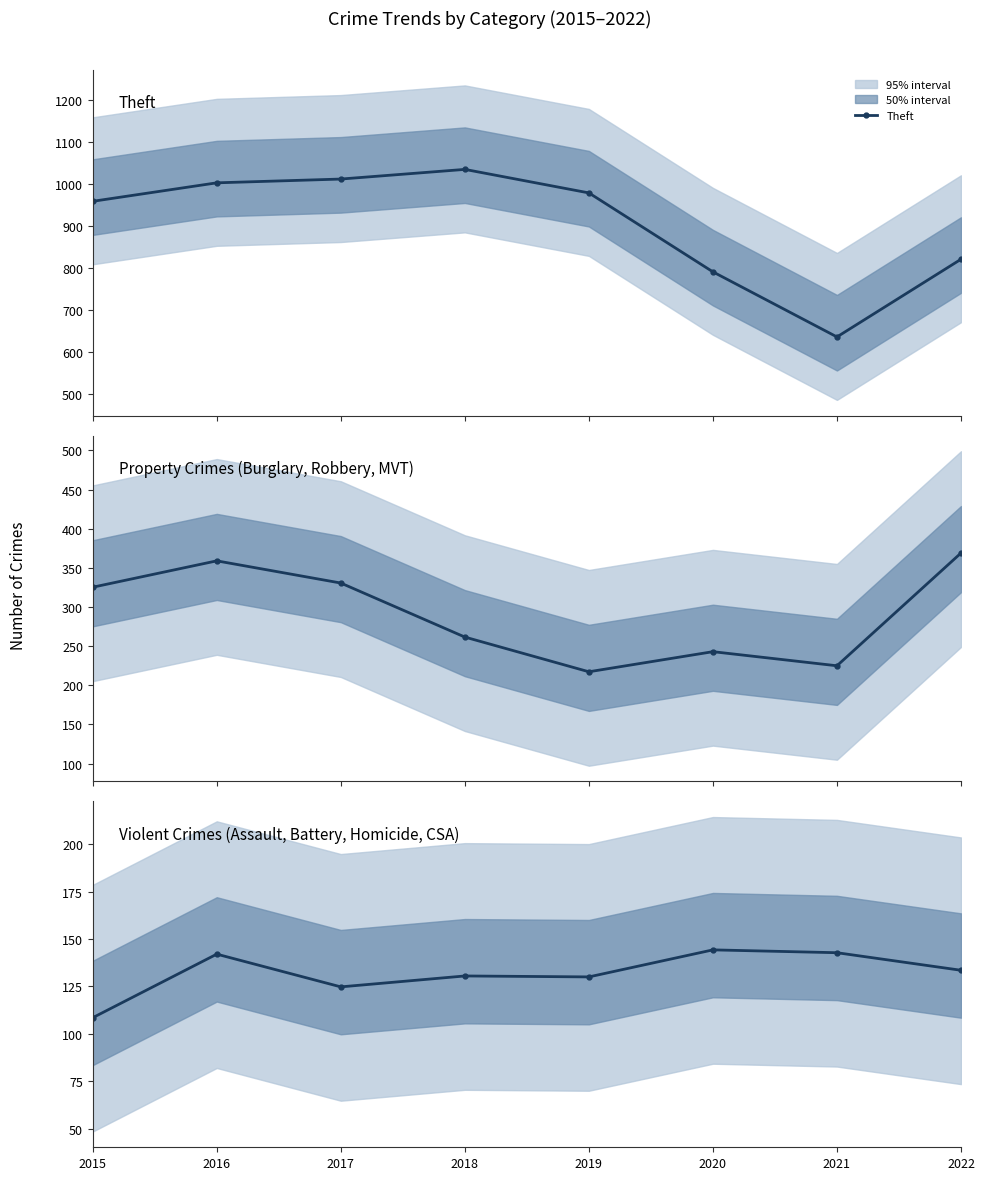

At which category is the sum across all series the highest?

2016